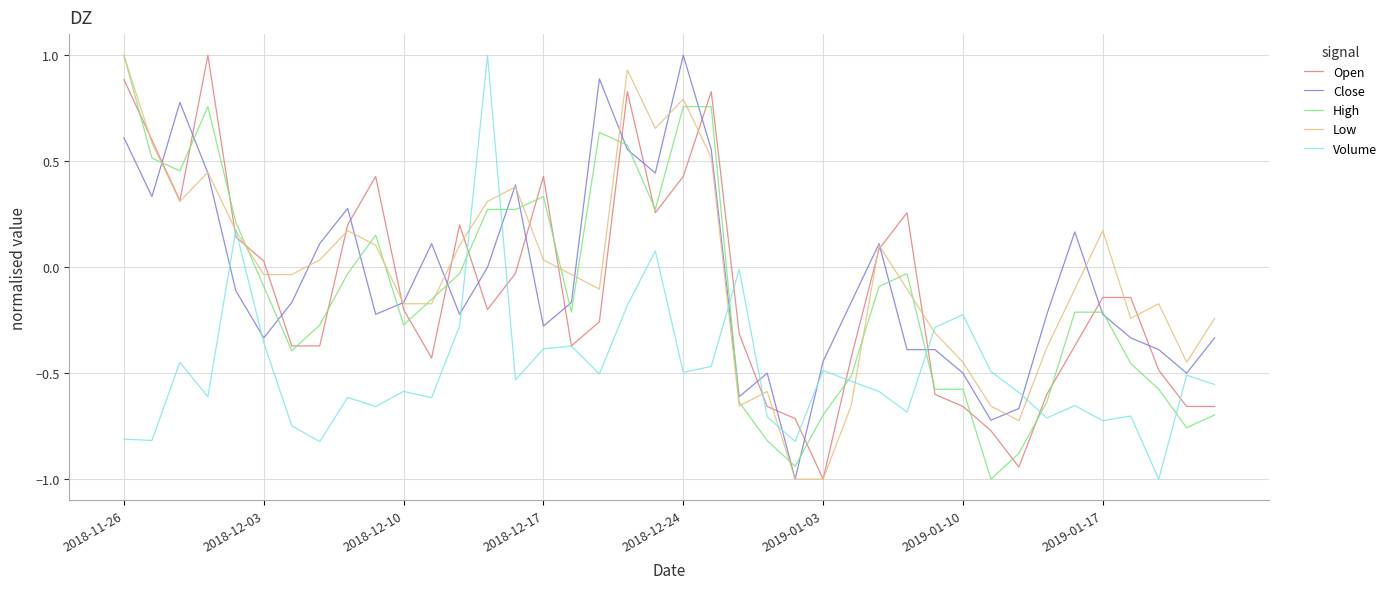

What is the lowest value of the Close series?

-1.0